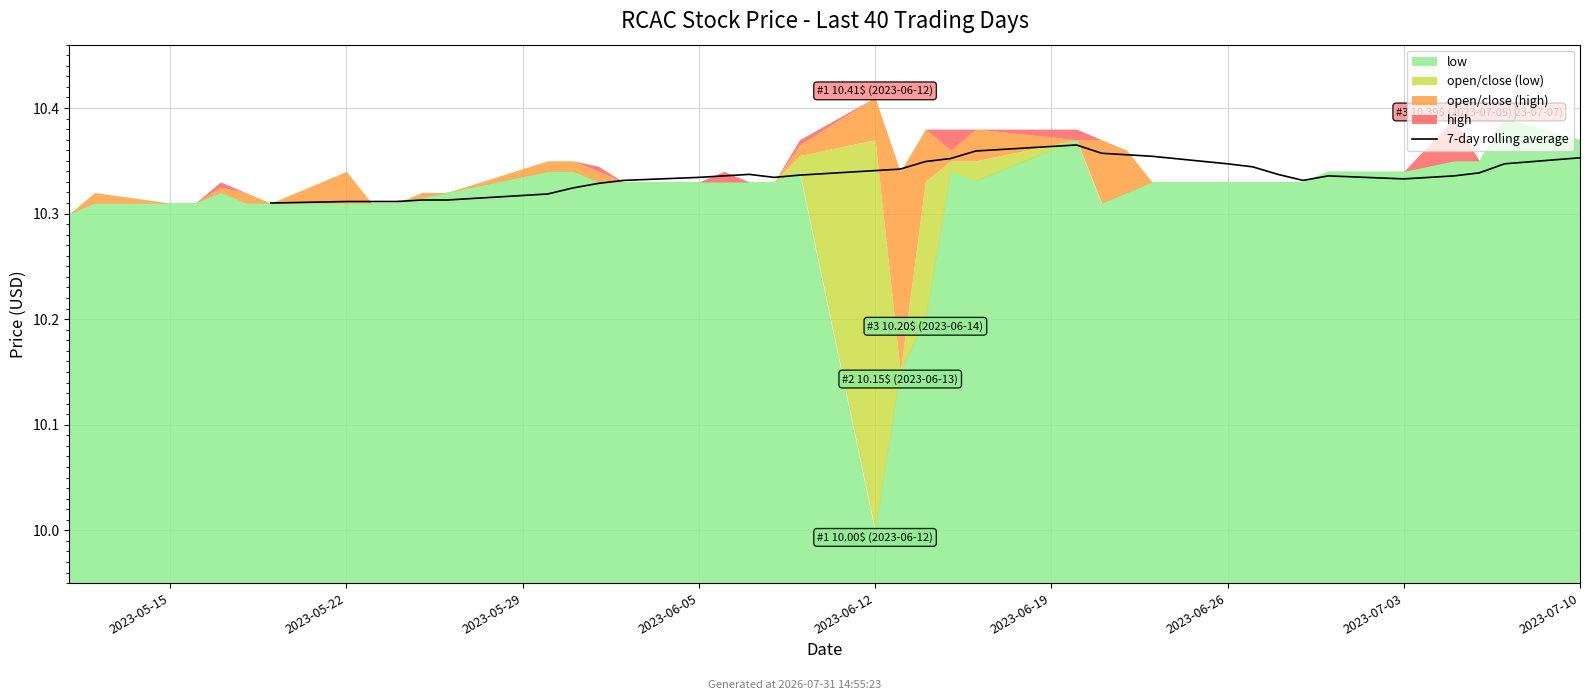

What is the ratio of the value at 37 to the value at 22?

1.0